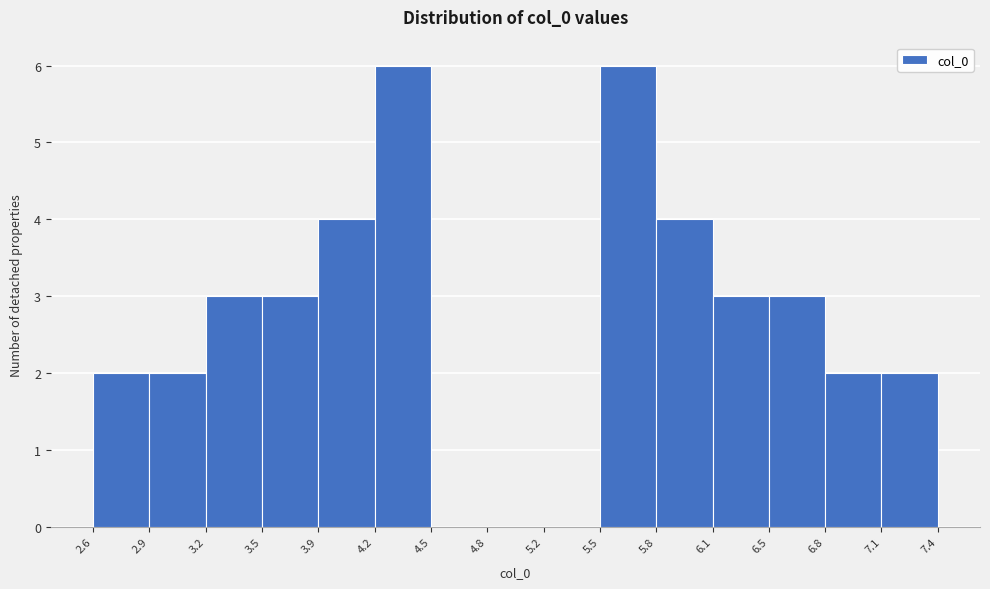

How tall is the bar that spans 4.2 to 4.5 on the x-axis? The values are not printed on the chart, so give them approximately, as read against the axis.

6